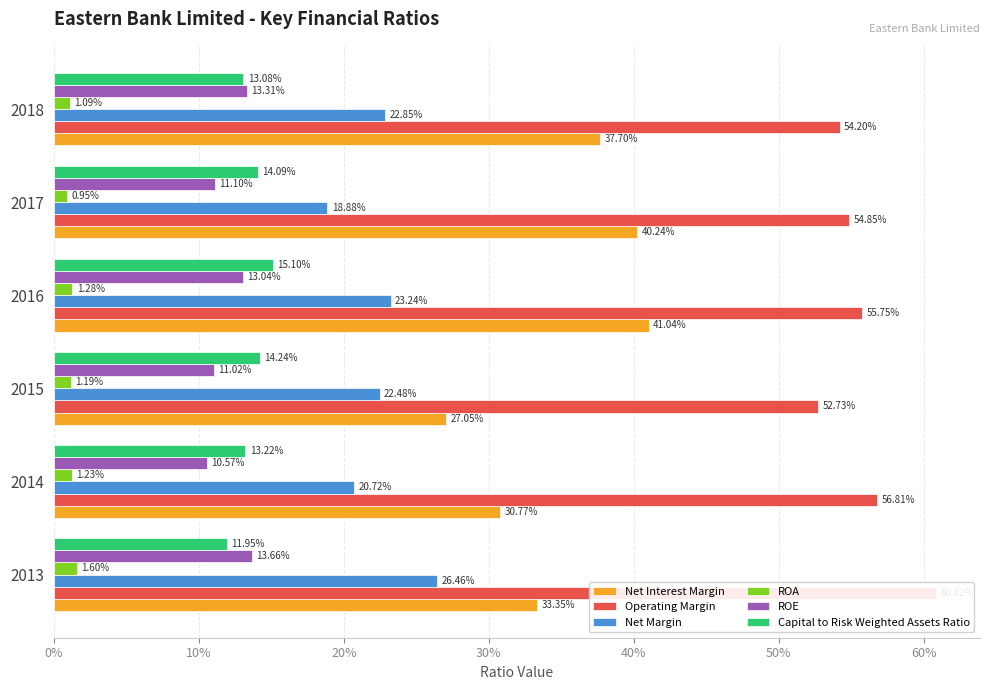

What is the value of the Capital to Risk Weighted Assets Ratio bar at the 2nd from the left?

0.1